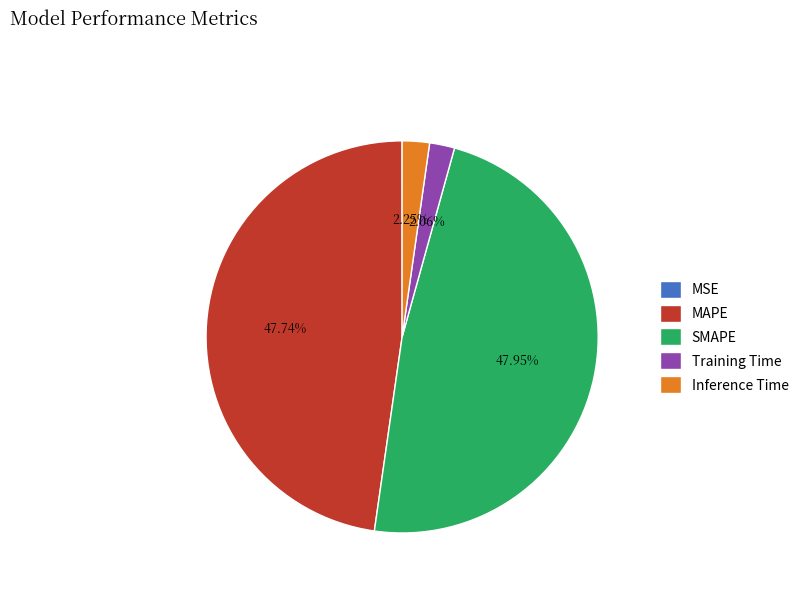

Between MAPE and Inference Time, which is larger?

MAPE